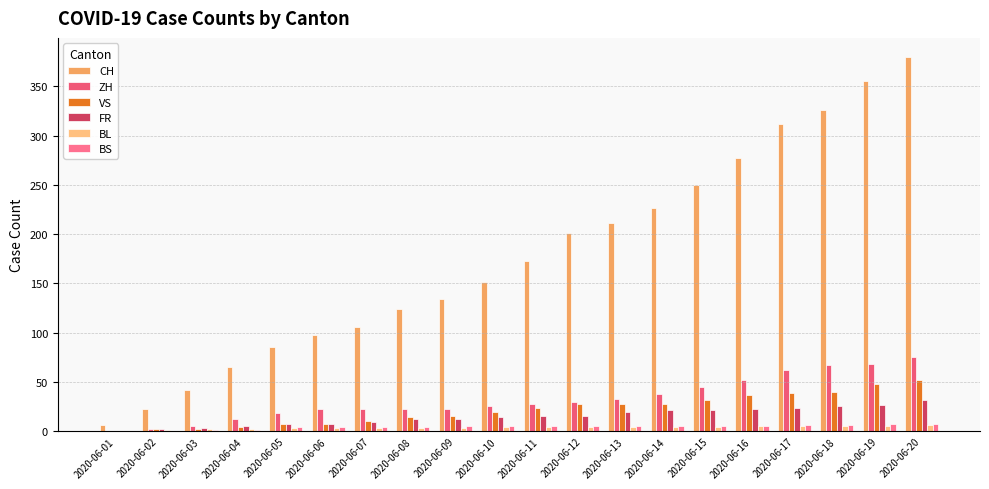

Reading left to right, list all the values displayed in this chart.

CH: 6	23	42	65	86	98	106	124	134	151	173	201	211	227	250	277	312	326	355	380
ZH: 0	2	5	13	19	23	23	23	23	26	28	30	33	38	45	52	62	67	68	75
VS: 0	2	2	4	7	7	10	15	16	20	24	28	28	28	32	37	39	40	48	52
FR: 0	2	3	5	7	7	9	13	13	15	16	16	20	22	22	23	24	26	27	32
BL: 0	1	2	2	3	3	3	3	3	4	4	4	4	4	4	5	5	5	5	6
BS: 0	0	1	1	4	4	4	4	5	5	5	5	5	5	5	5	6	6	7	7